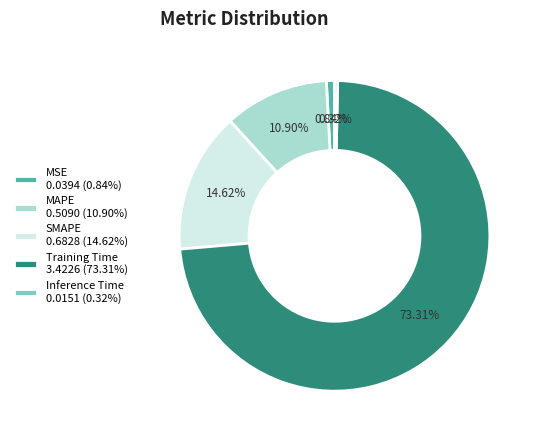

Rank the categories by value from lowest to highest.

Inference Time, MSE, MAPE, SMAPE, Training Time